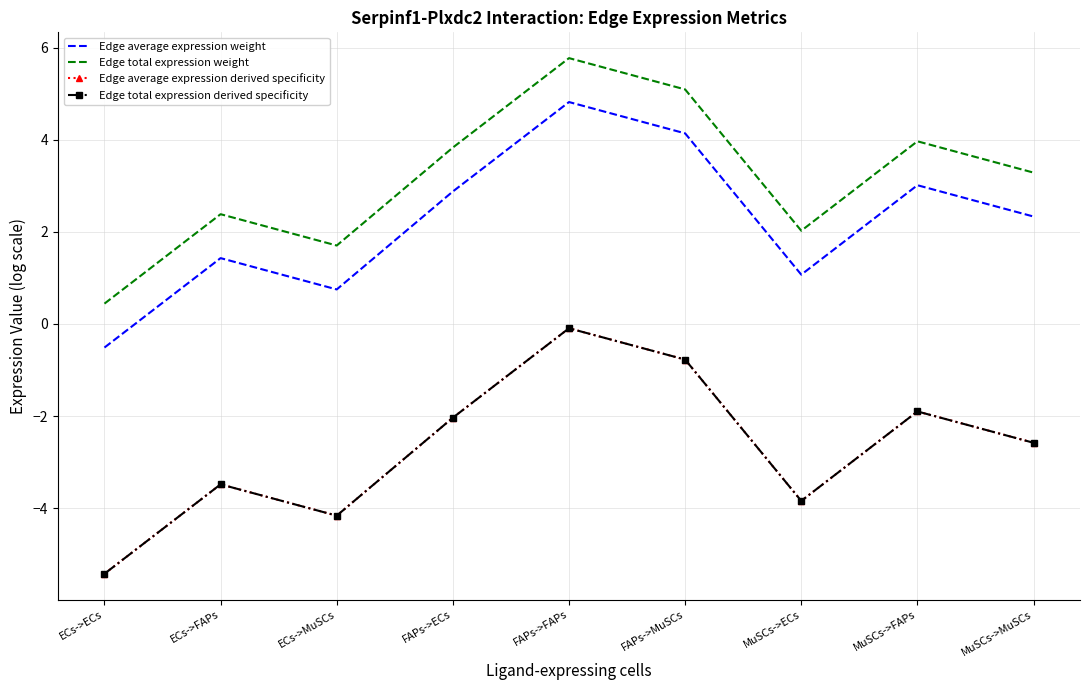

Is it true that Edge average expression weight equals 2.9 at FAPs->ECs?

True